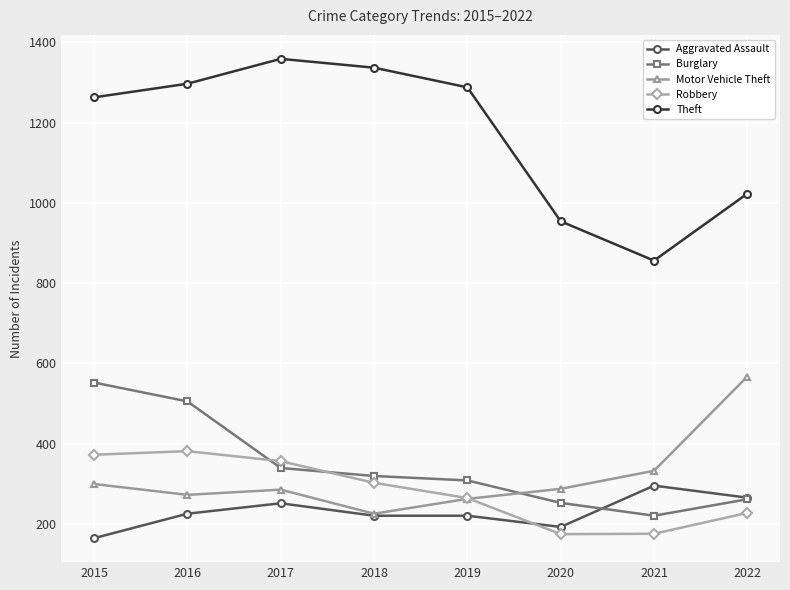

How many times do Burglary and Aggravated Assault cross each other?

1